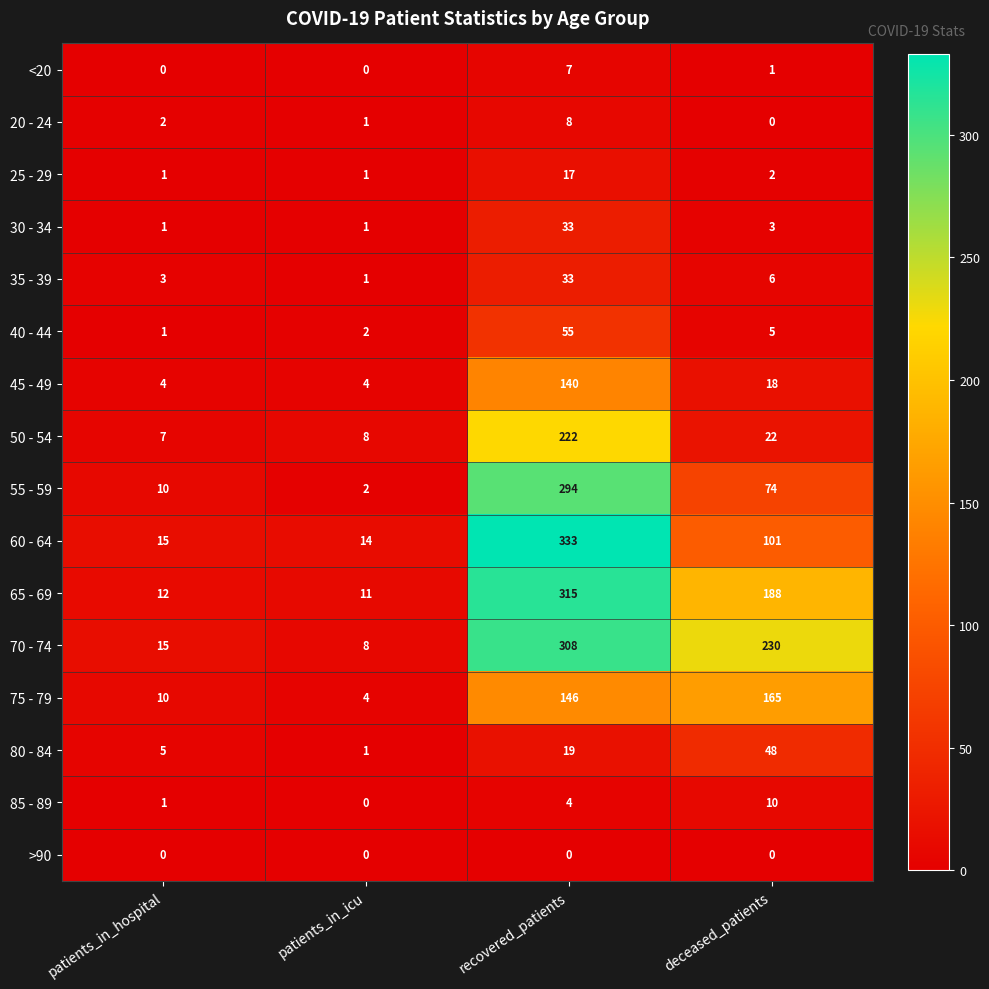

At which label does 50 - 54 reach its peak?

recovered_patients